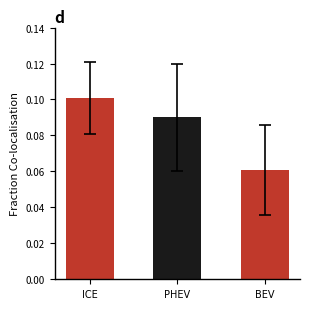

The chart shows a value of 0.1 at BEV. True or false?

True